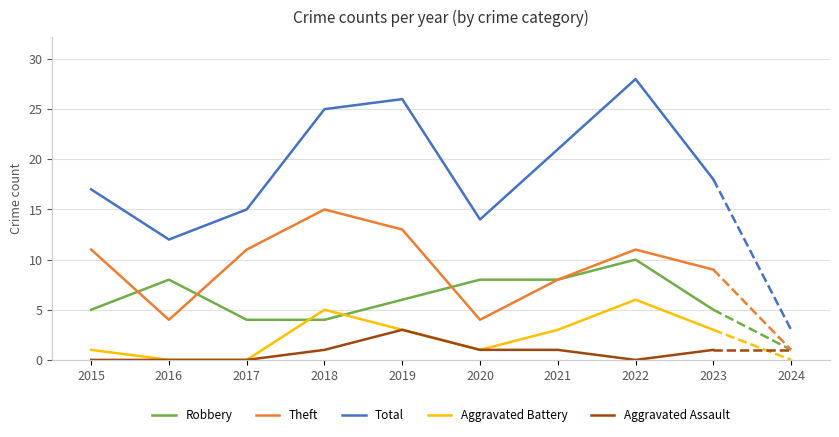

True or false: Total and Robbery intersect in this chart.

False